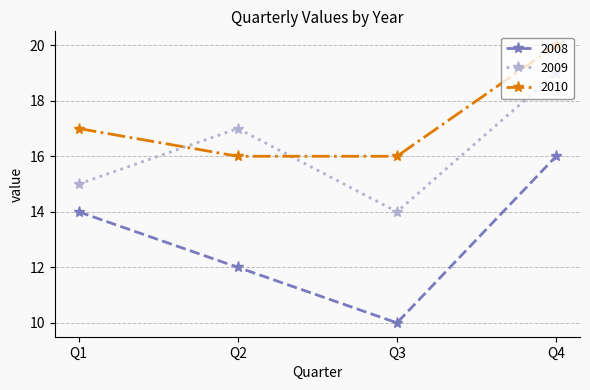

At how many categories does at least one series exceed 11?

4